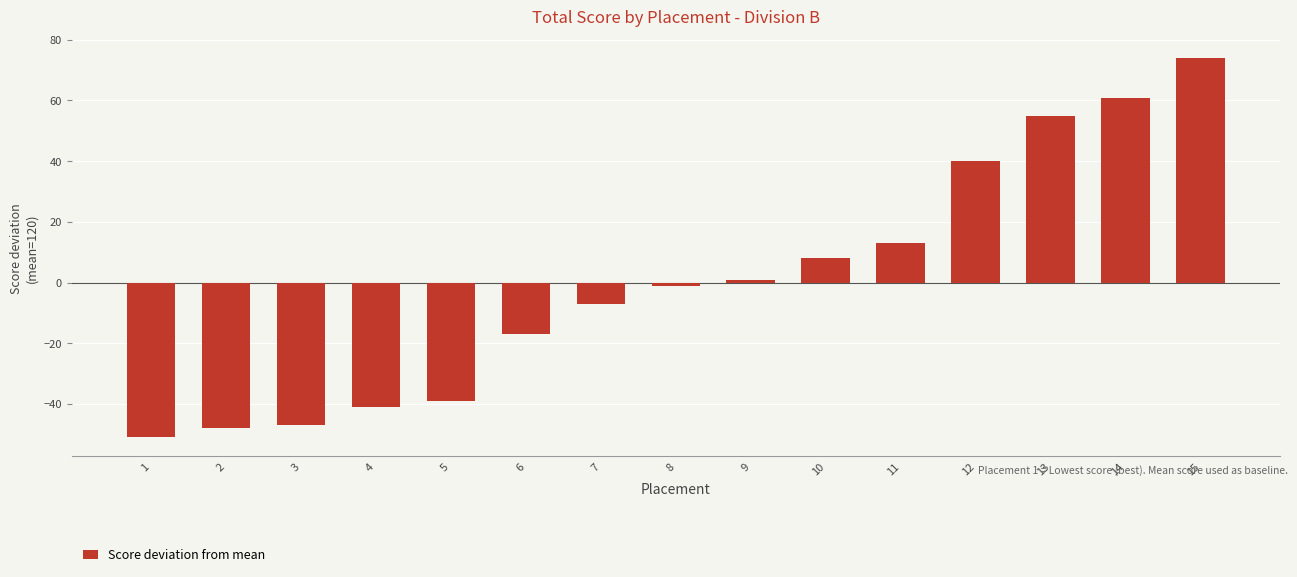

Is it true that the value at 2 is -17.6?

False